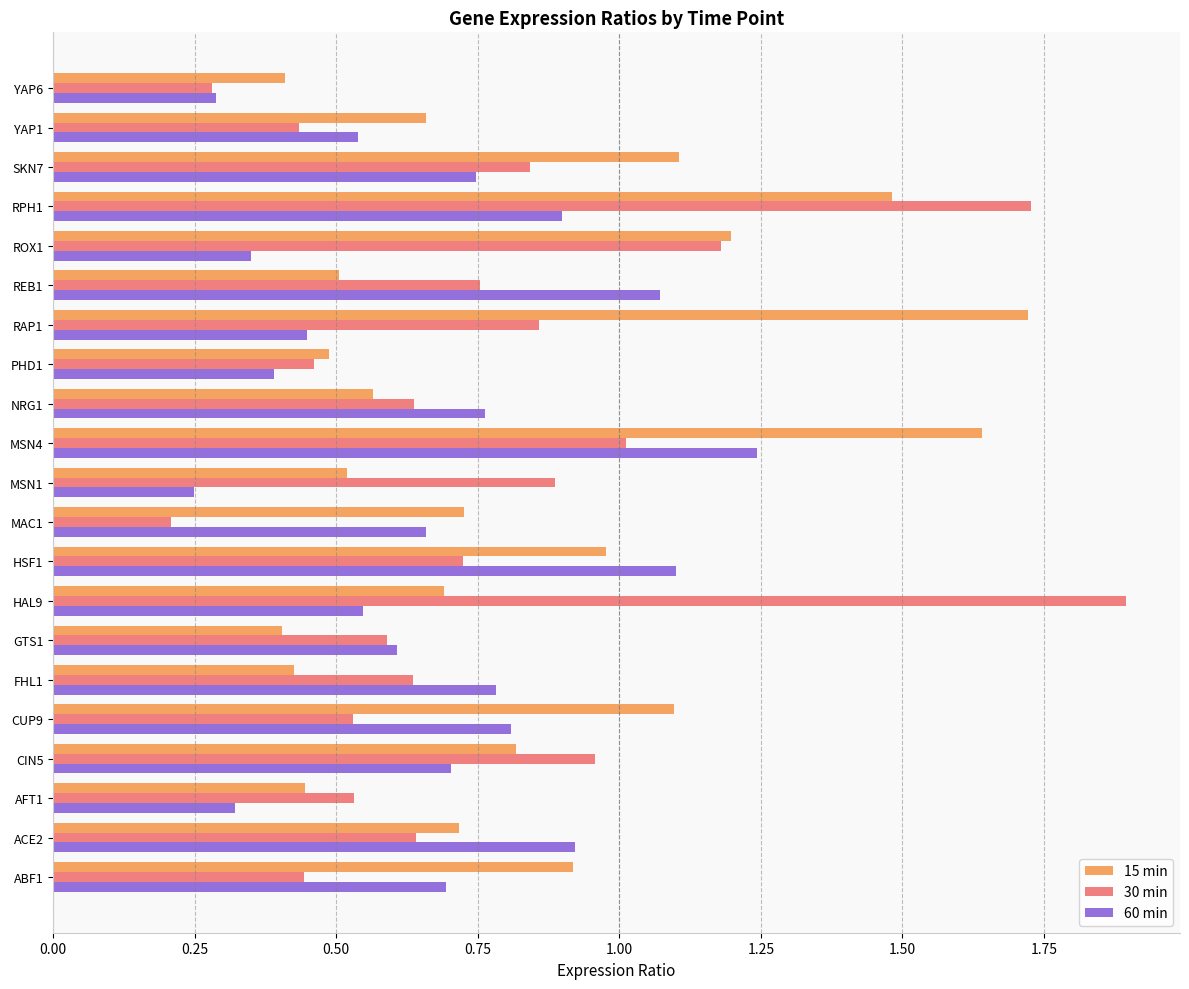

What is the sum of all 15 min values?

17.5